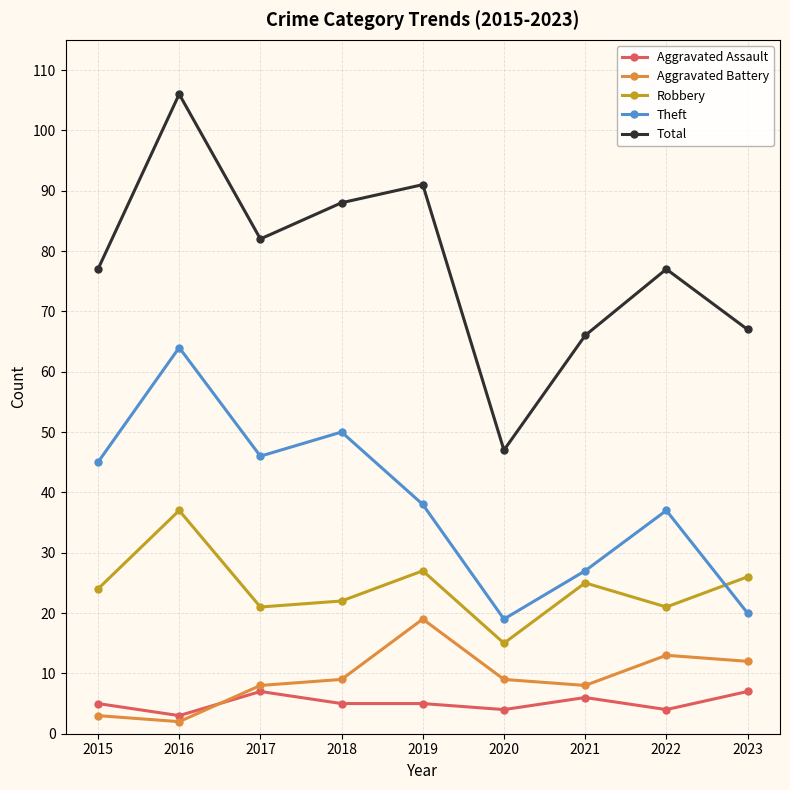

How many data points in Robbery are less than 24?

4